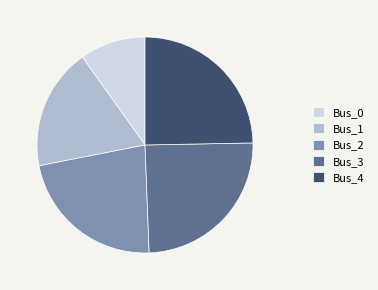

Do Bus_4 and Bus_2 together represent more than half of the pie?

No